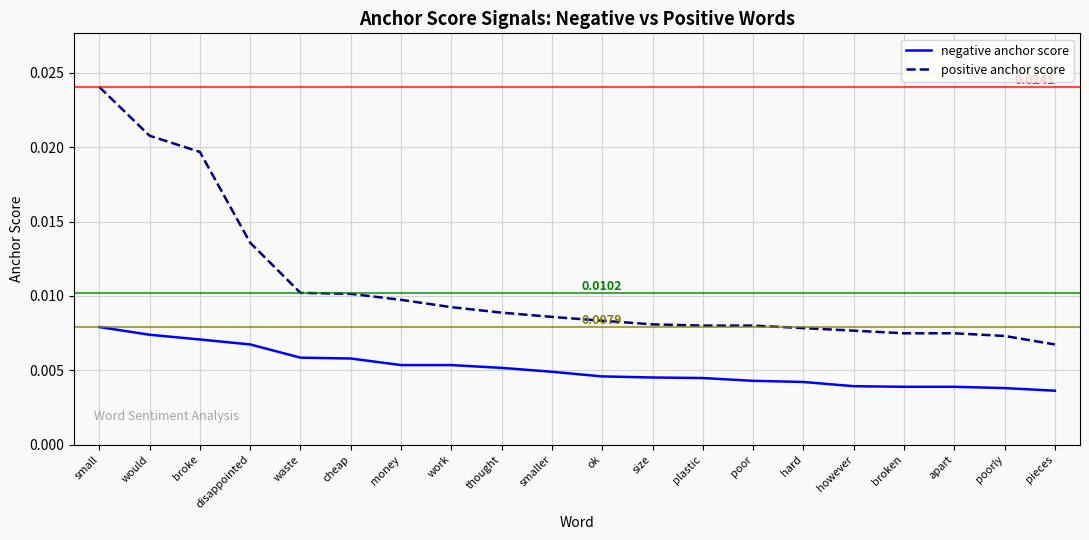

How many categories are shown in the chart?

20